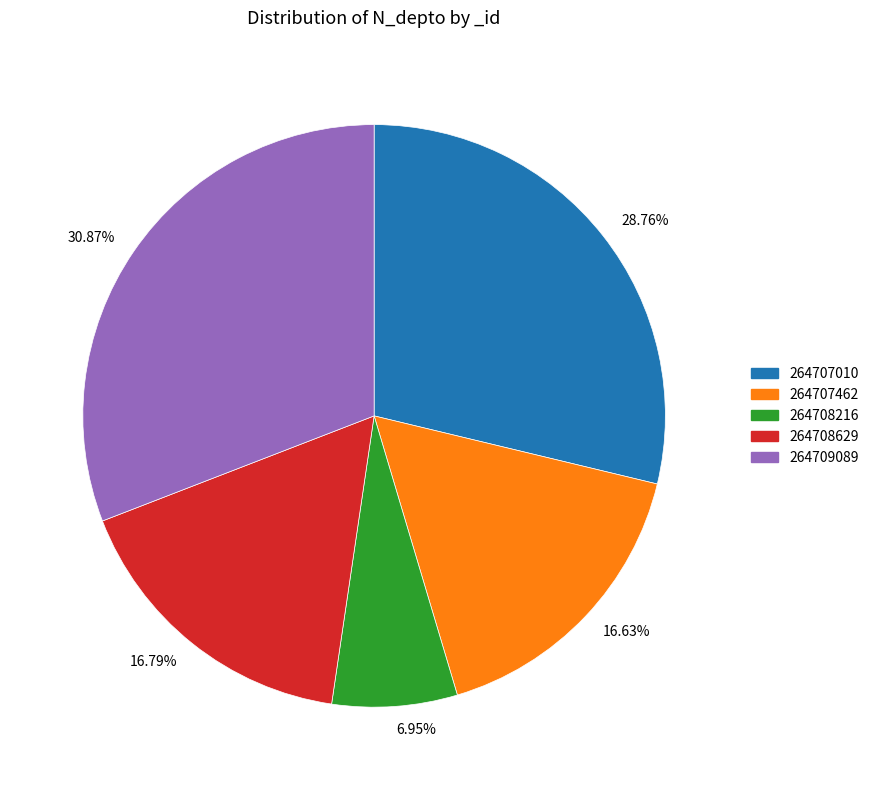

Approximately how many times larger is the value at 16.79% compared to 6.95%?

2.4